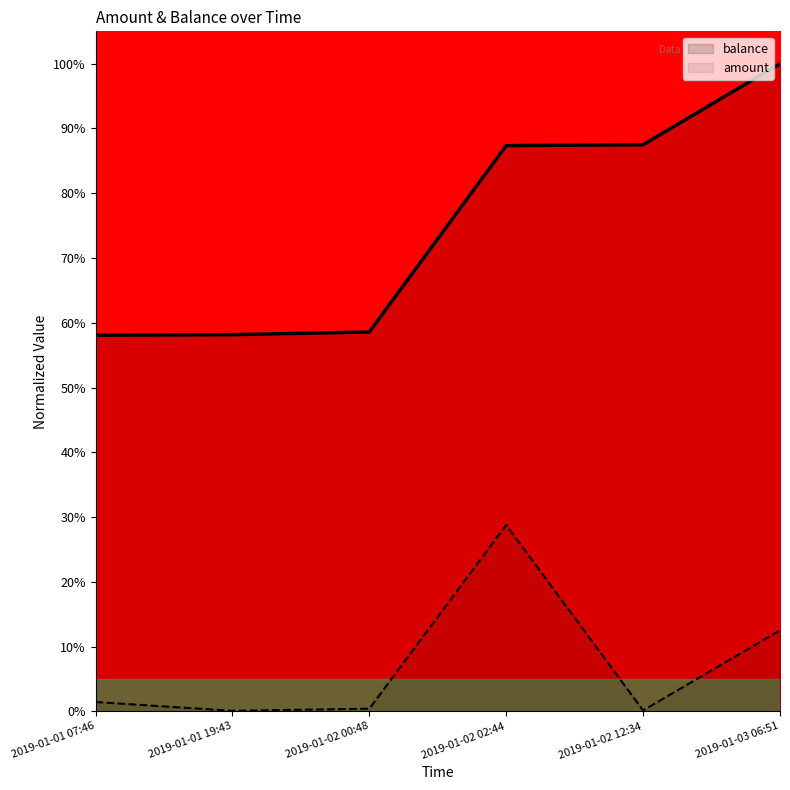

What is the sum of all amount values?

43.4